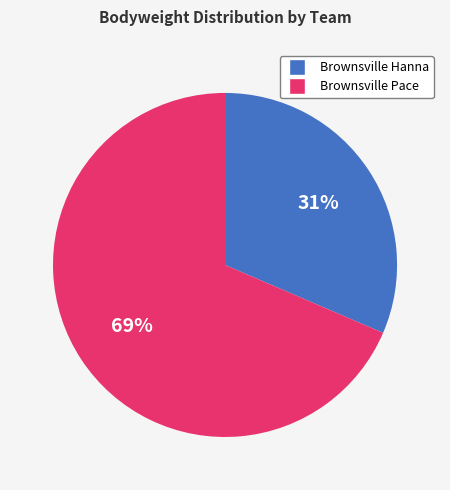

What is the ratio of the value at Brownsville Pace to the value at Brownsville Hanna?

2.2